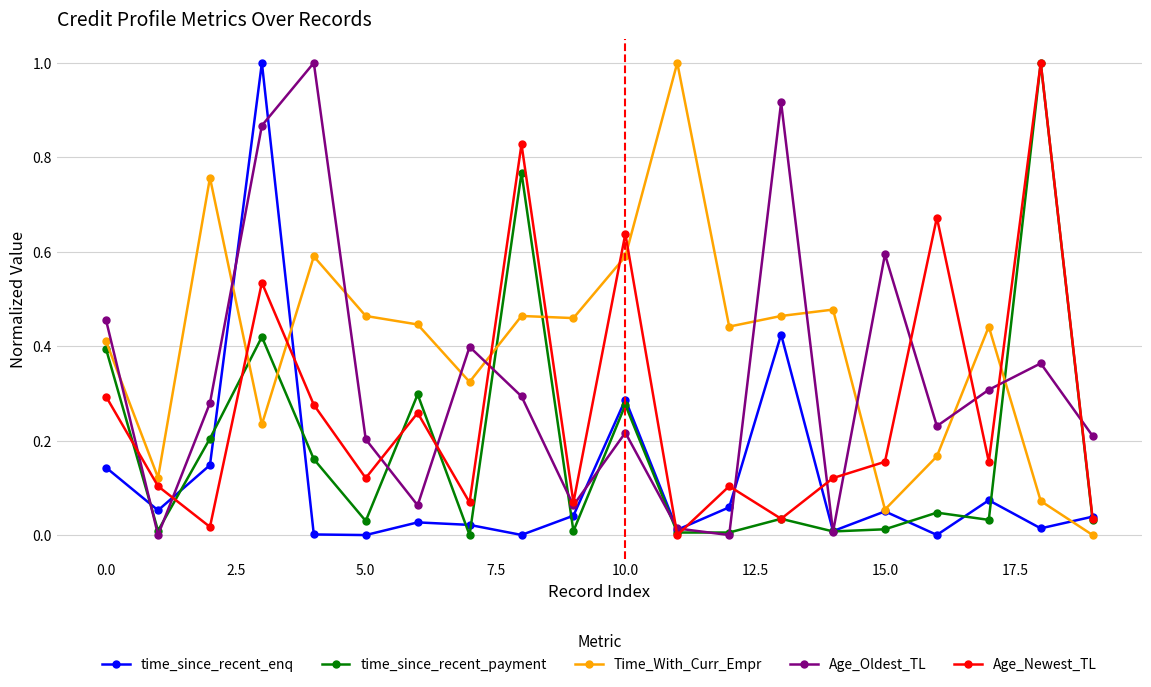

What is the highest value of the time_since_recent_enq series?

1.0